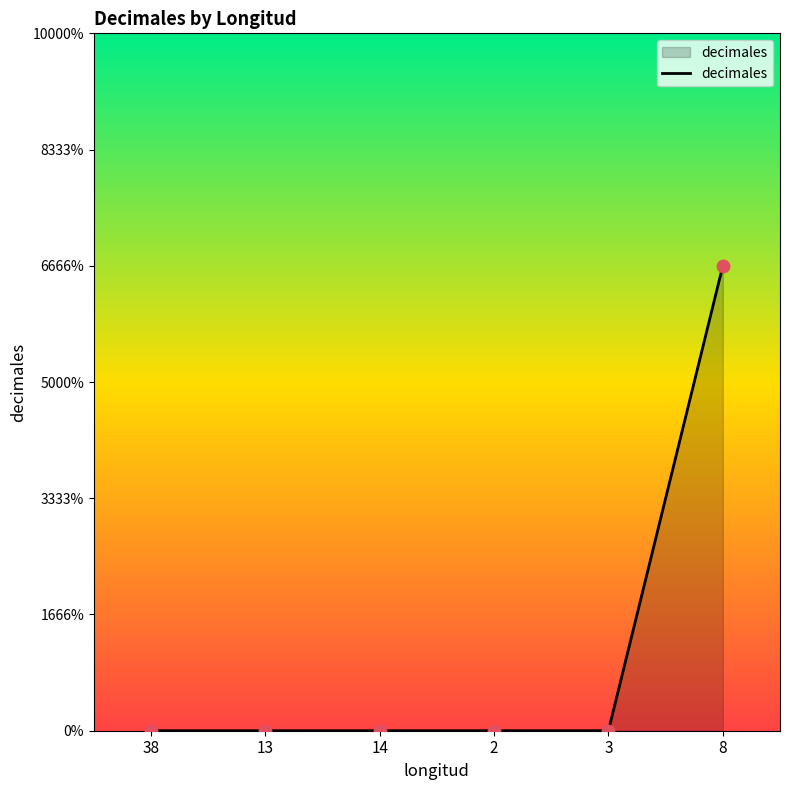

Between 8 and 2, which is larger?

8